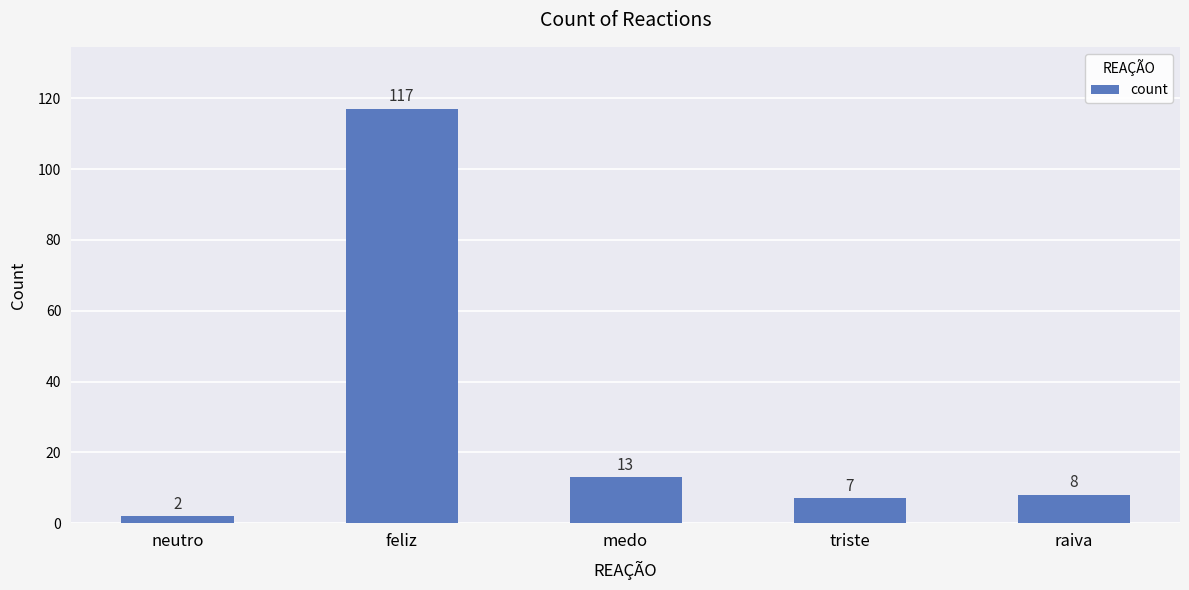

Rank the categories by value from highest to lowest.

feliz, medo, raiva, triste, neutro